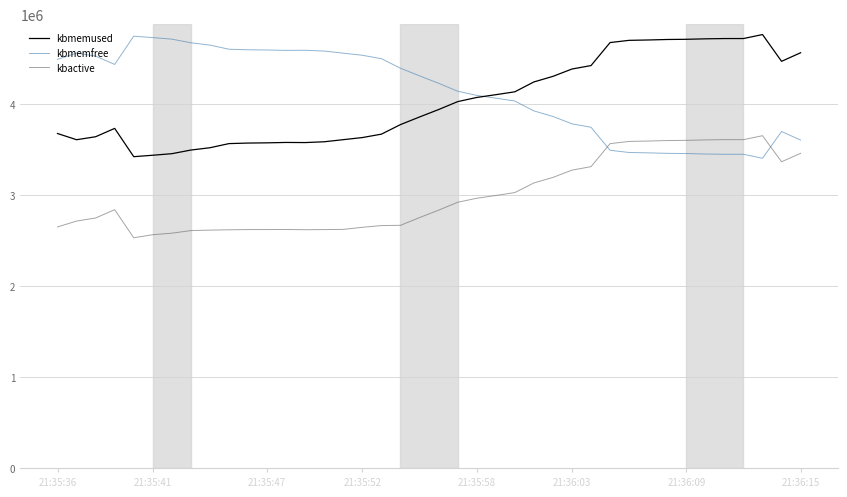

What is the minimum value for kbactive?

2532392